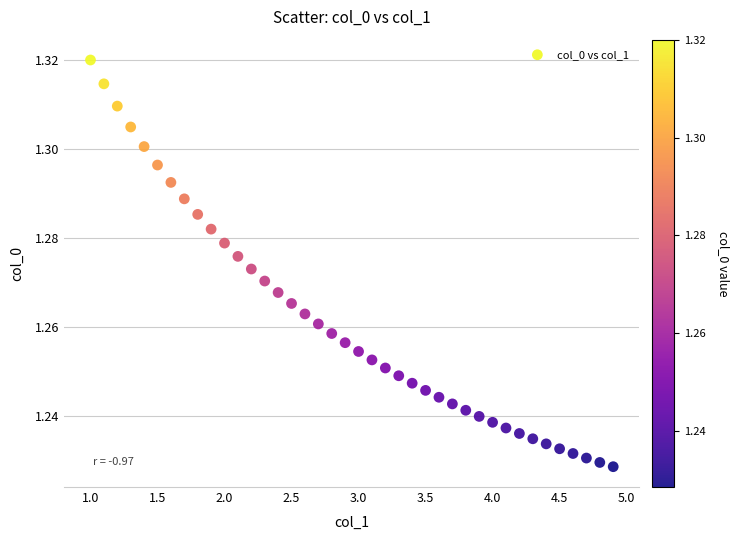

What is the range of X values (max minus min)?

3.9